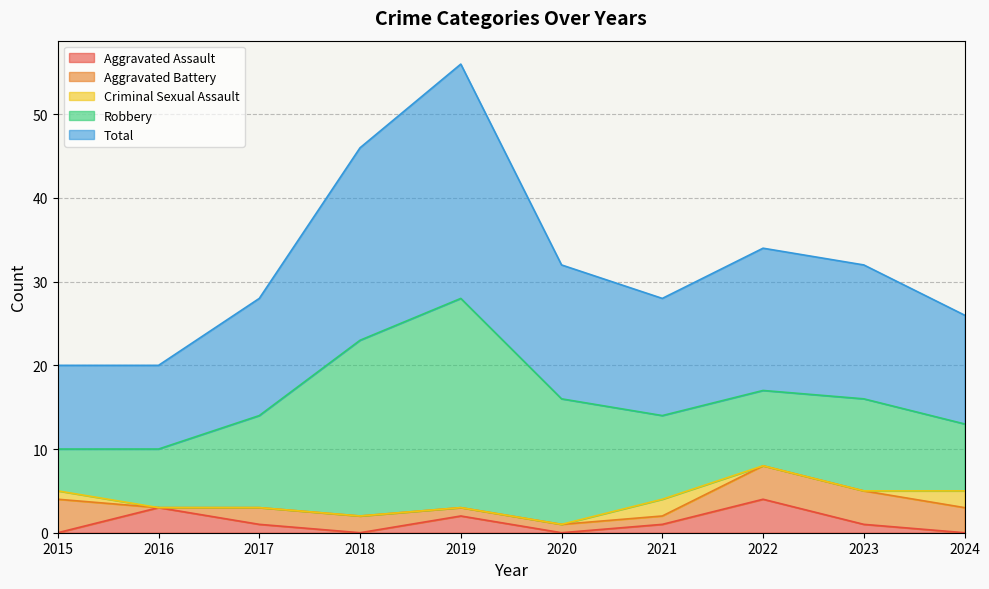

True or false: Aggravated Battery and Total cross at least once.

False